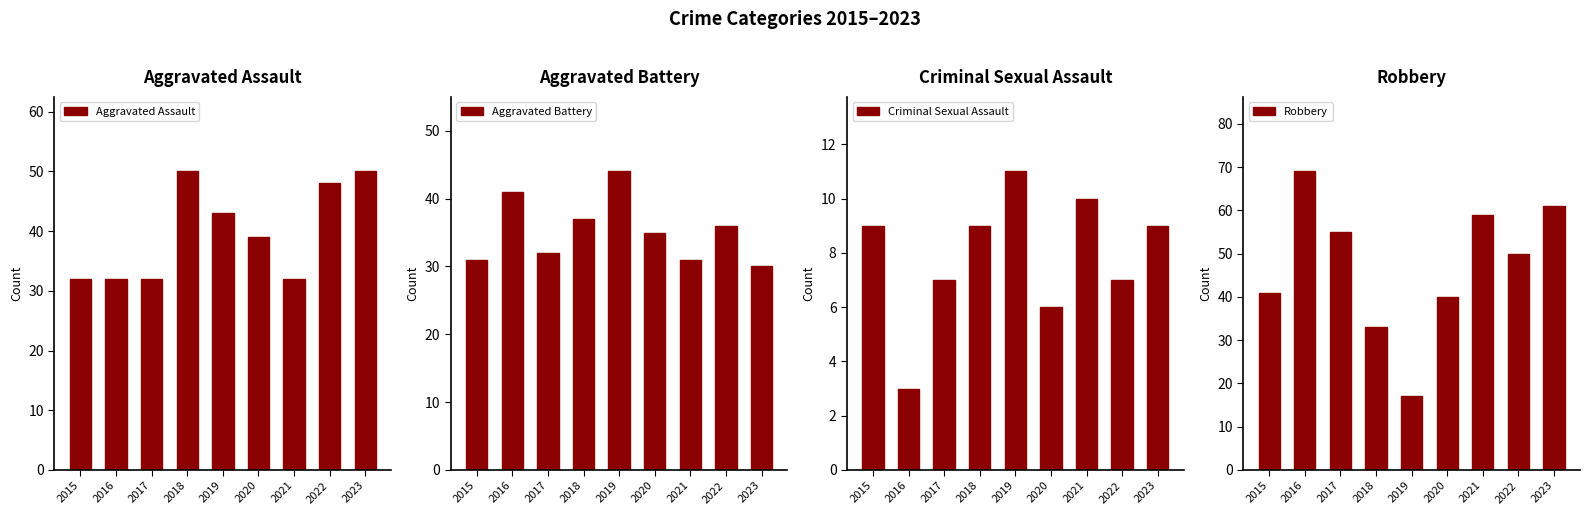

At which category is the sum across all series the highest?

2023